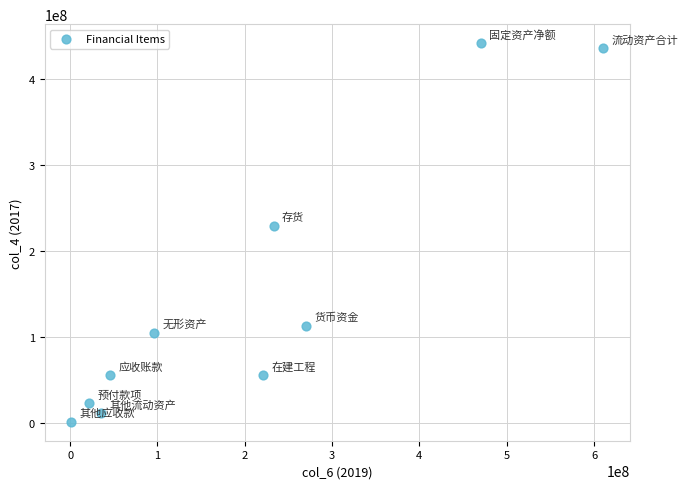

What Y value in the scatter plot is closest to 221931874?

229431860.9